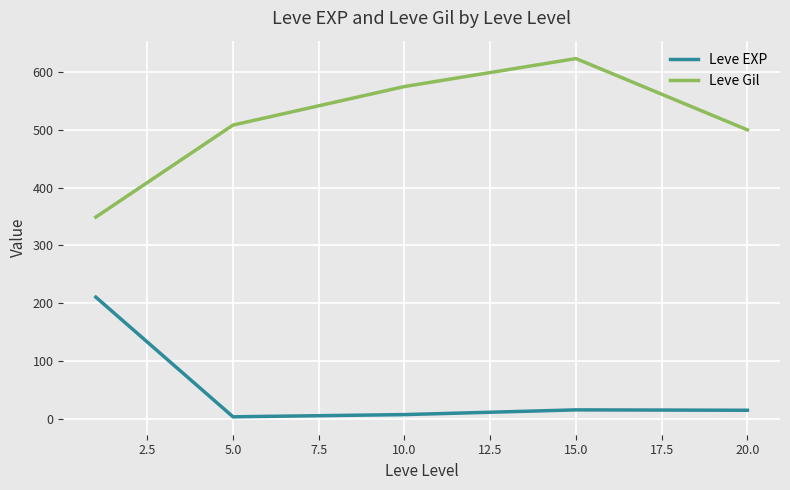

Rank the series by their average value, from lowest to highest.

Leve EXP, Leve Gil